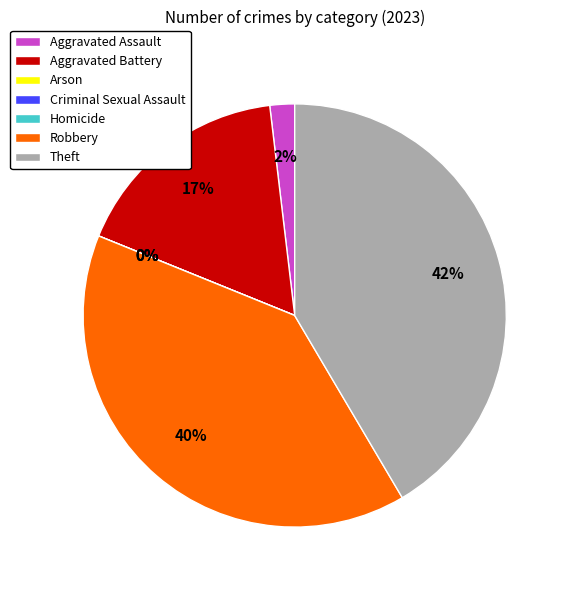

Which has a higher value, Aggravated Battery or Criminal Sexual Assault?

Aggravated Battery